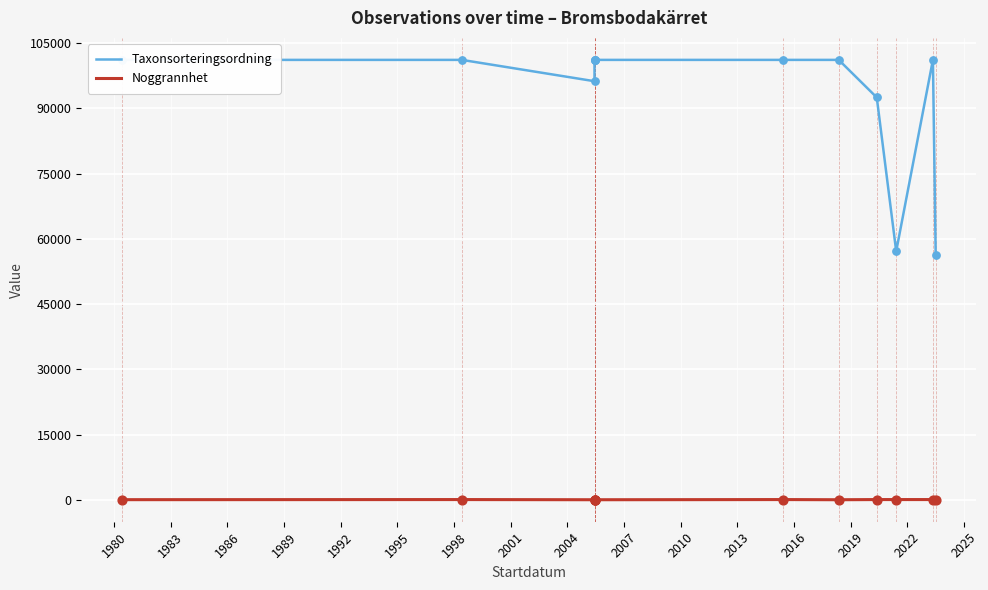

Which series has the largest total across all categories?

Taxonsorteringsordning